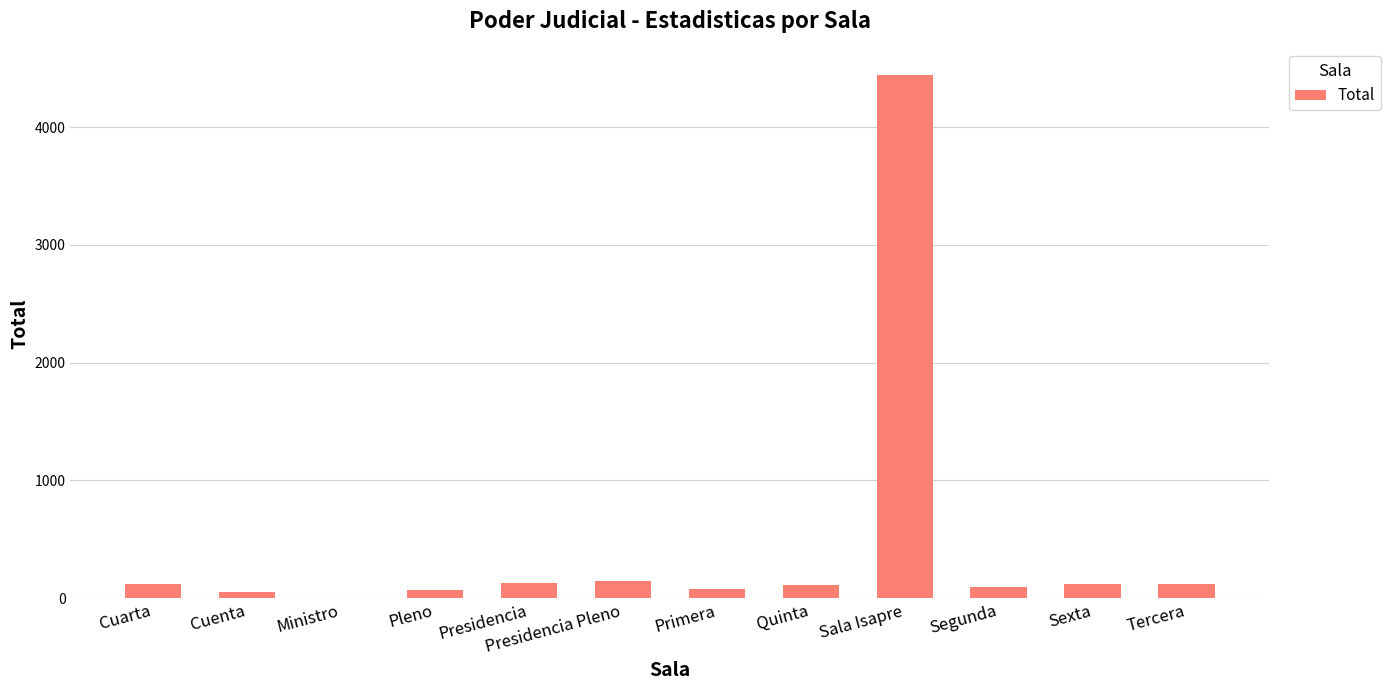

At which category does the chart reach its peak across all series?

Sala Isapre